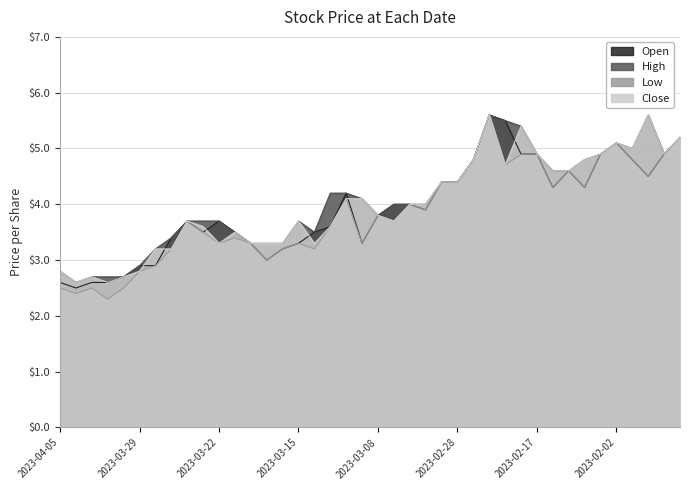

What are all the series names shown in the legend?

Open, High, Low, Close